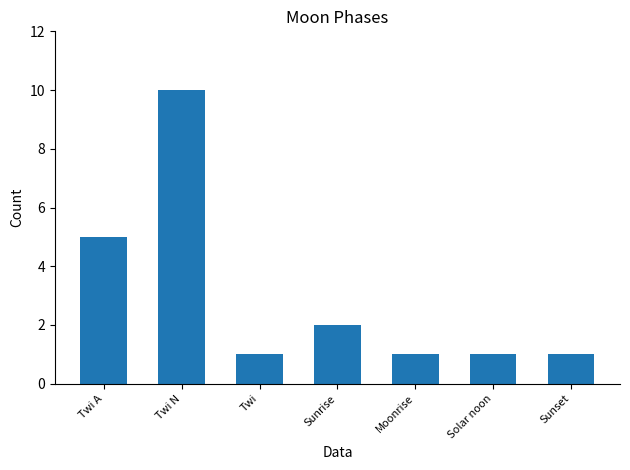

Read the value at Sunrise.

2